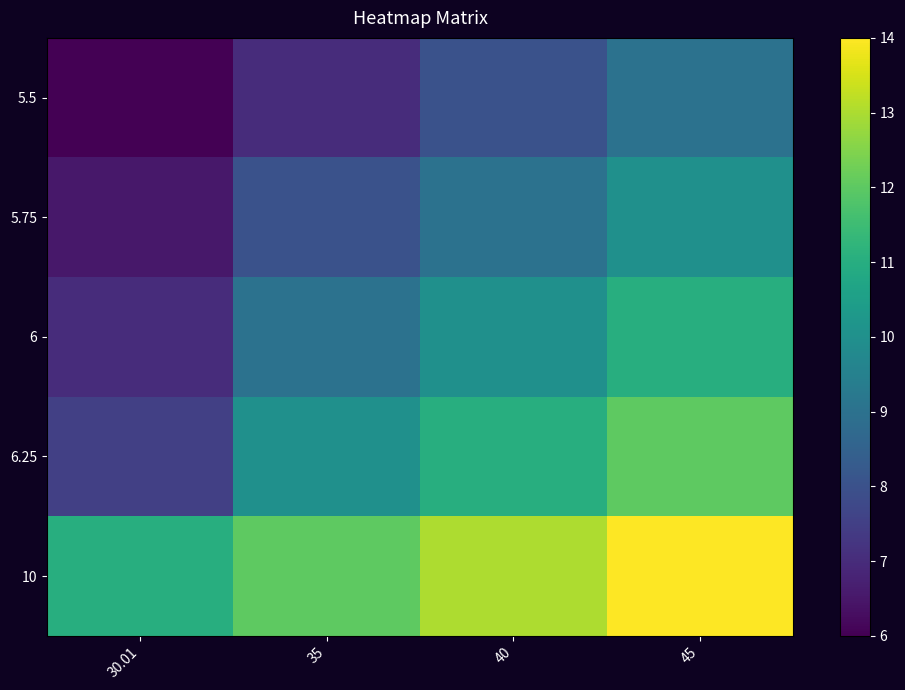

How many series are shown in this chart?

5